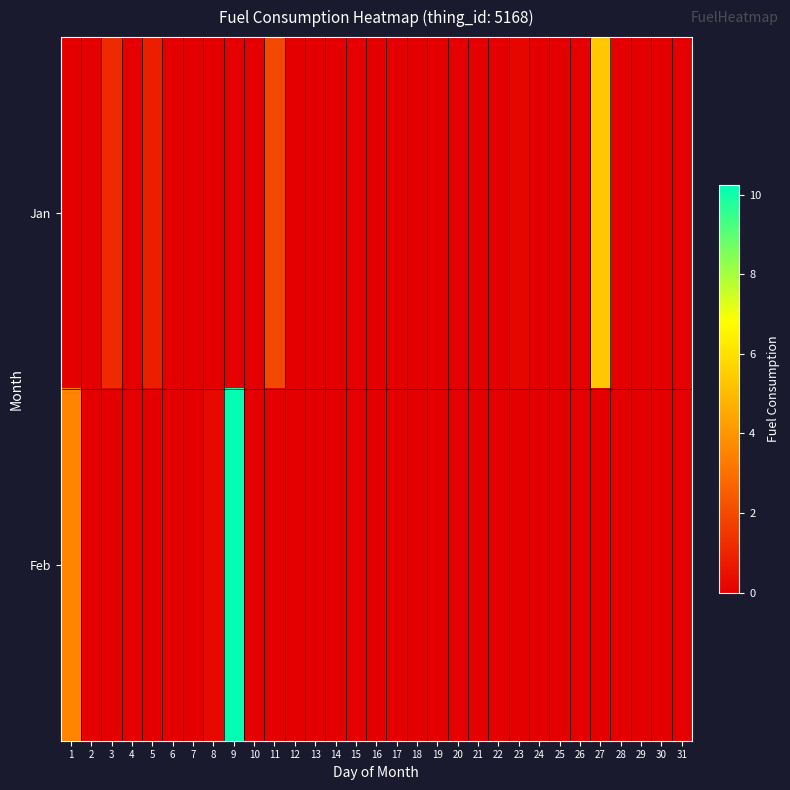

At 20, list the series in order from smallest to largest.

Jan, Feb